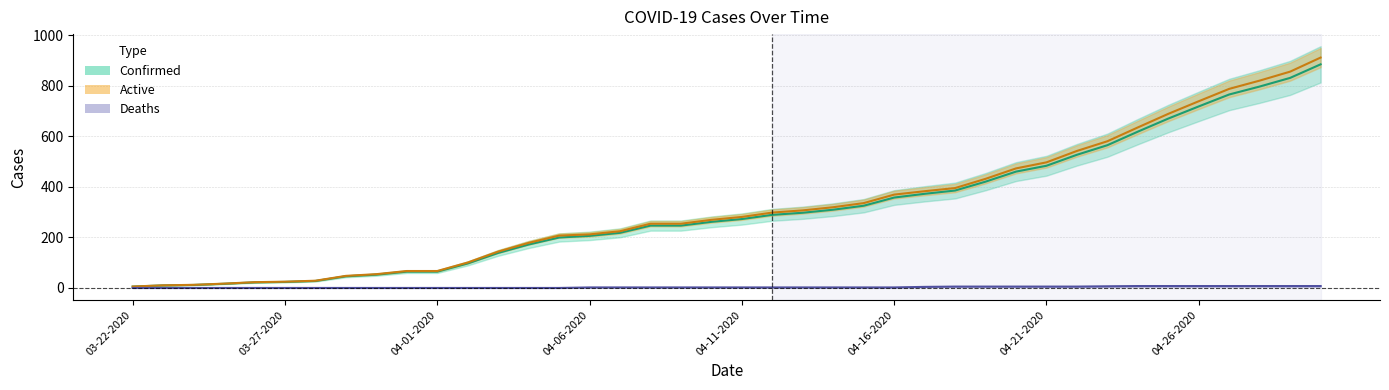

What is the smallest value displayed?

0.1